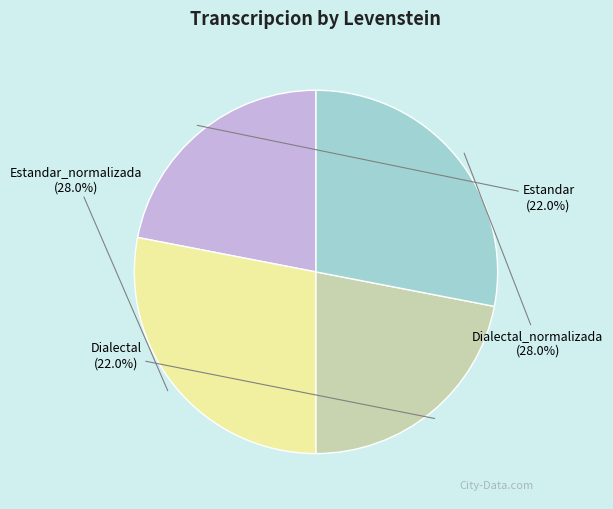

Combined, do Dialectal and Estandar account for over 50%?

No